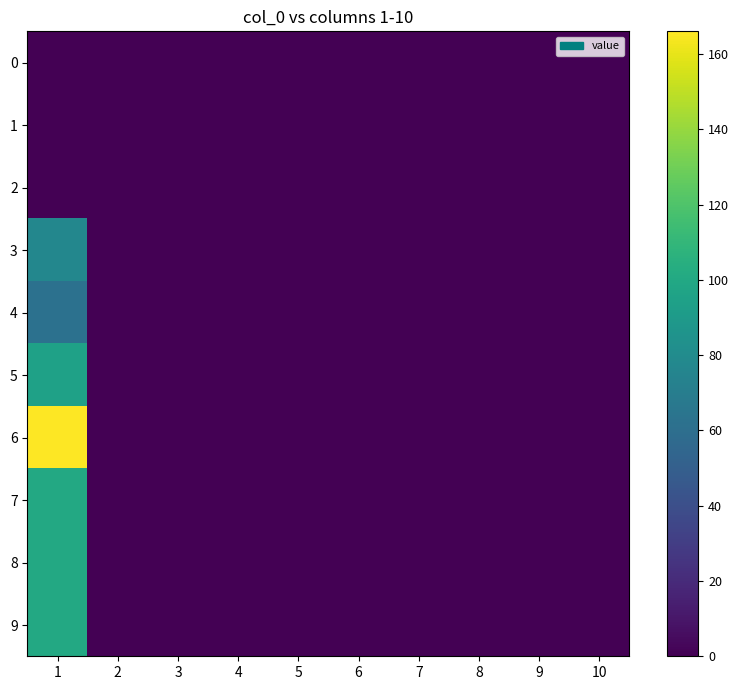

Which series has the largest total across all categories?

6